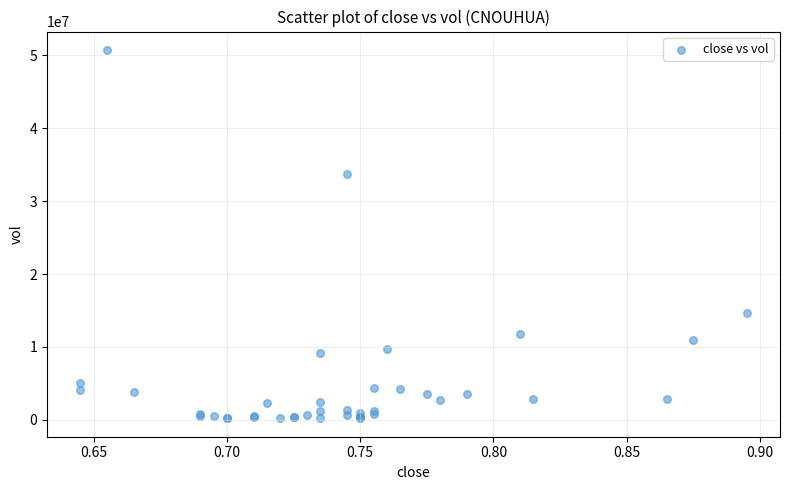

What Y value in the scatter plot is closest to 25471500?

33736600